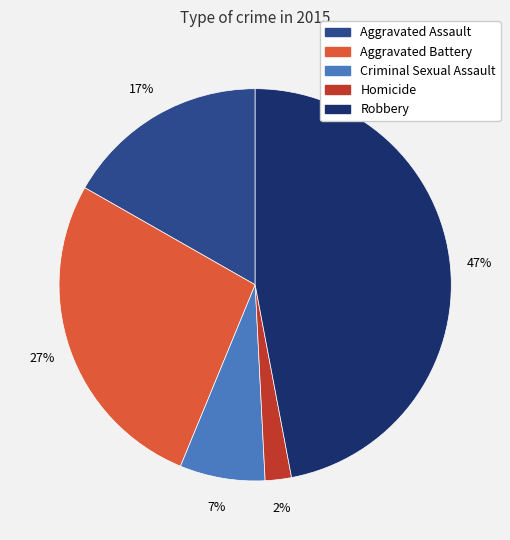

Which has a higher value, Aggravated Assault or Robbery?

Robbery